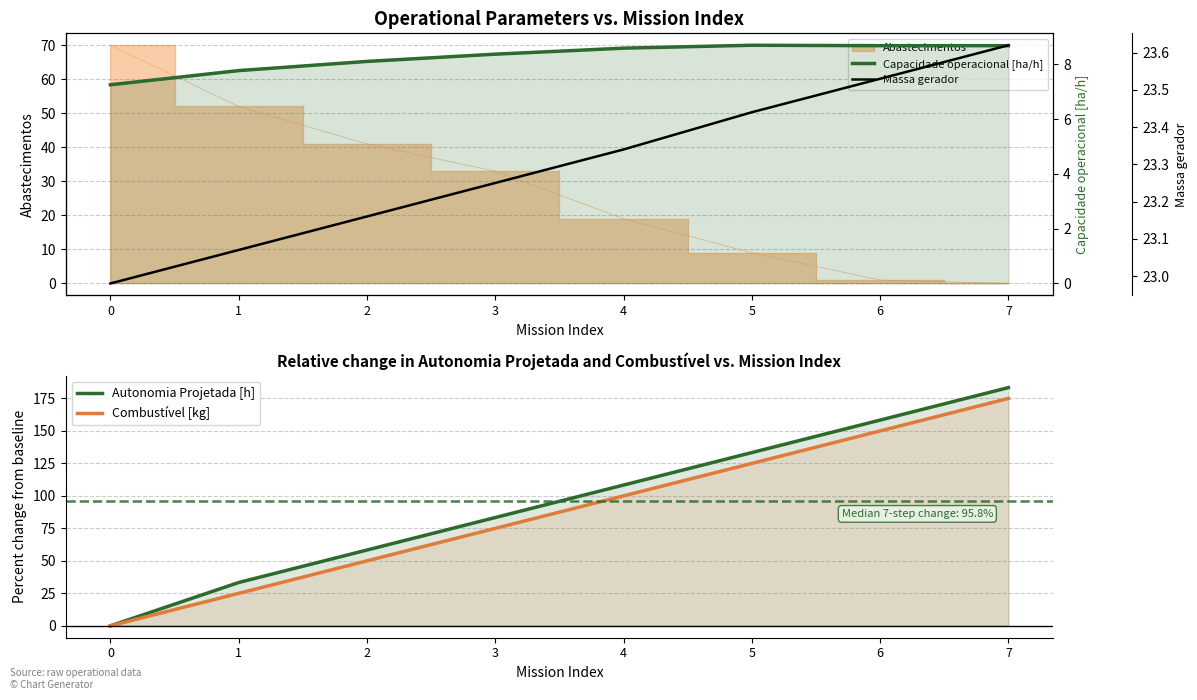

What is the total value across all series at 5?

290.5